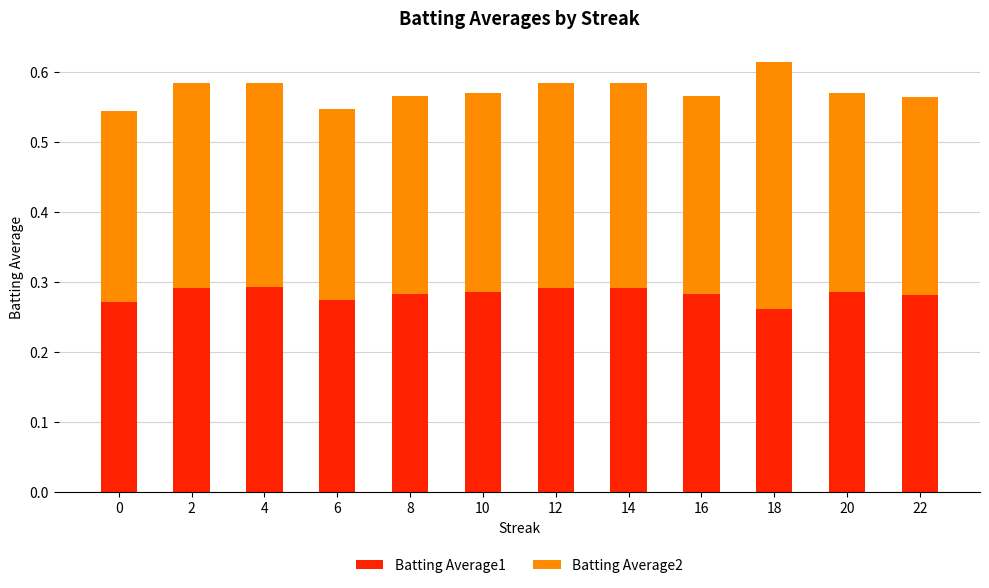

What are all the series names shown in the legend?

Batting Average1, Batting Average2